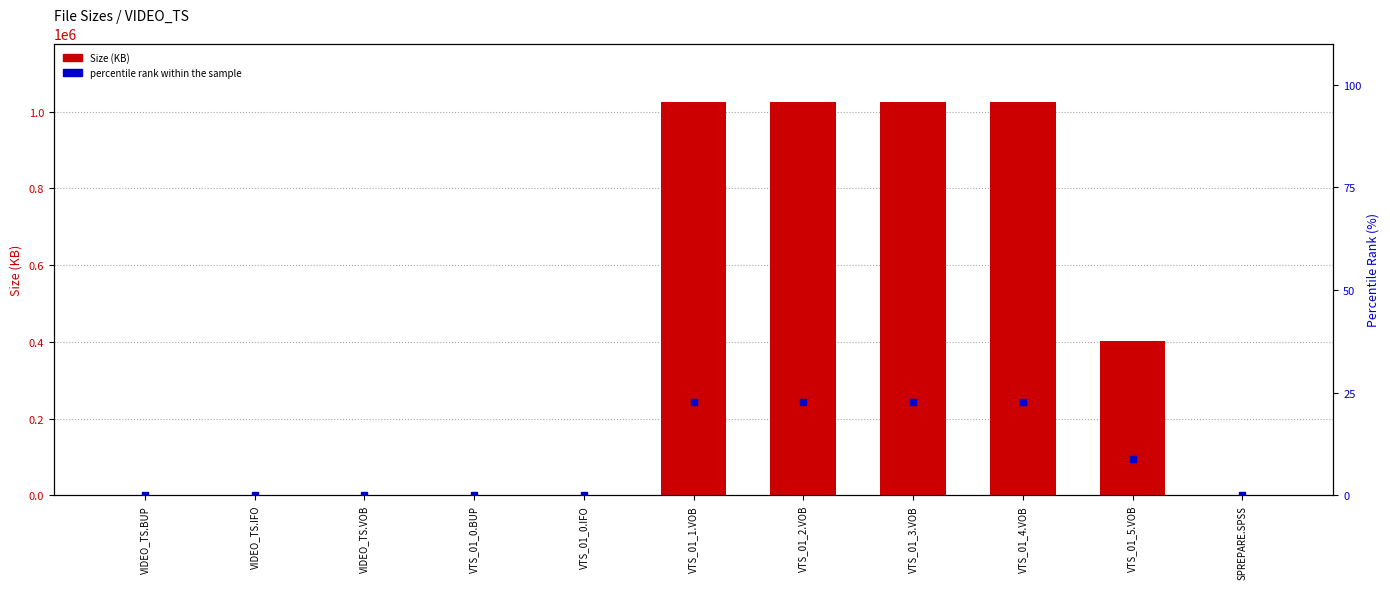

Which series has the widest spread of Y values?

Size (KB)